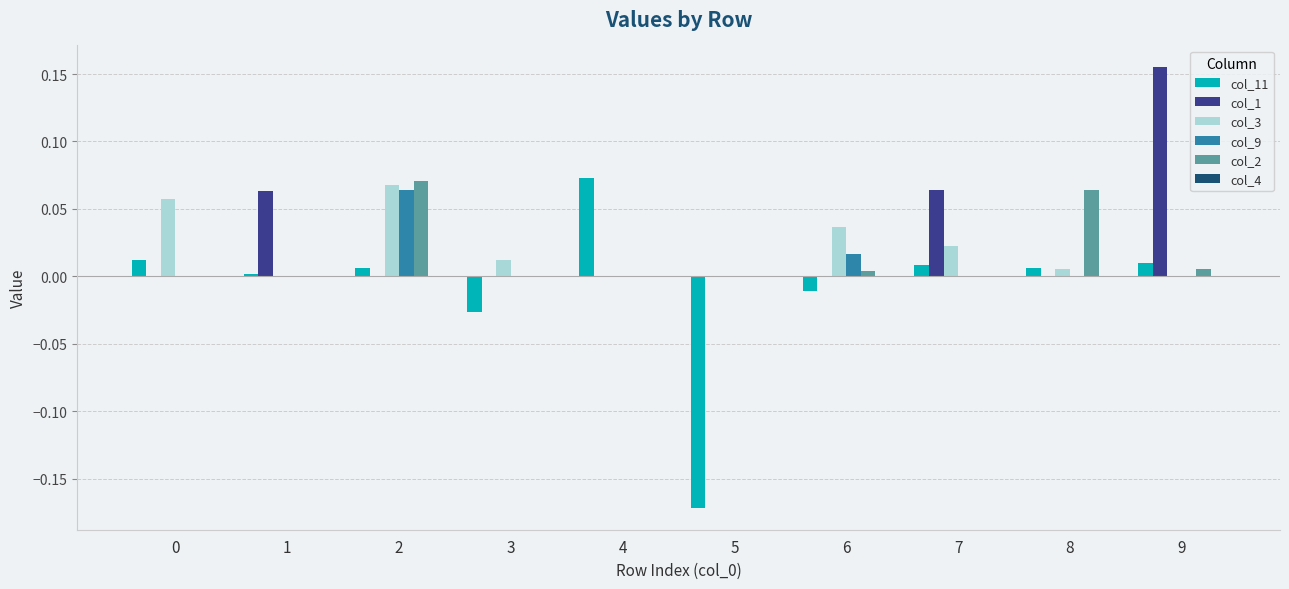

How many categories are shown in the chart?

10